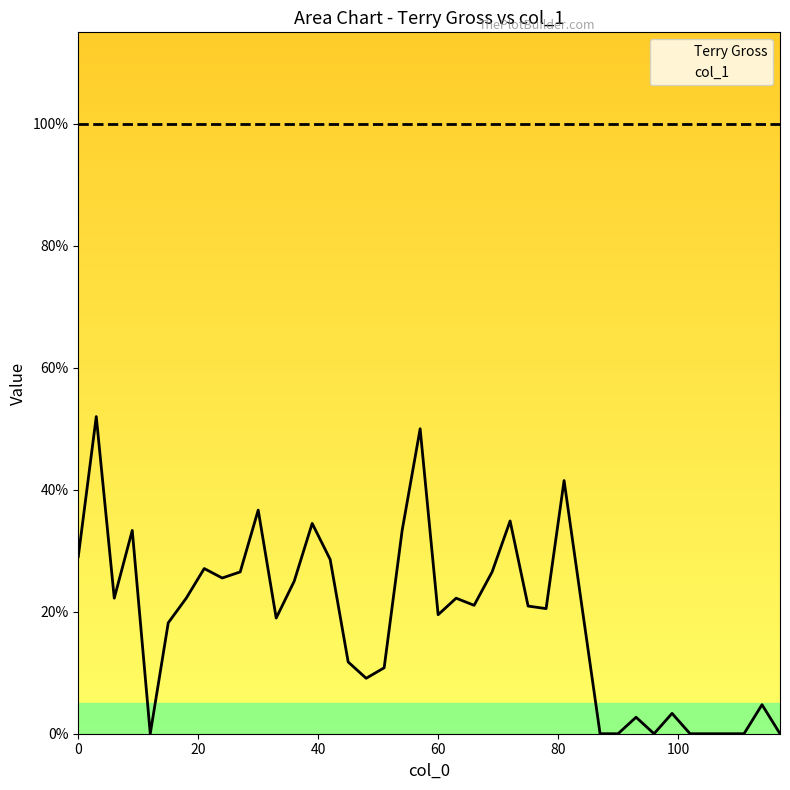

How many interior local valleys (lower than both neighbors) does the data have?

9